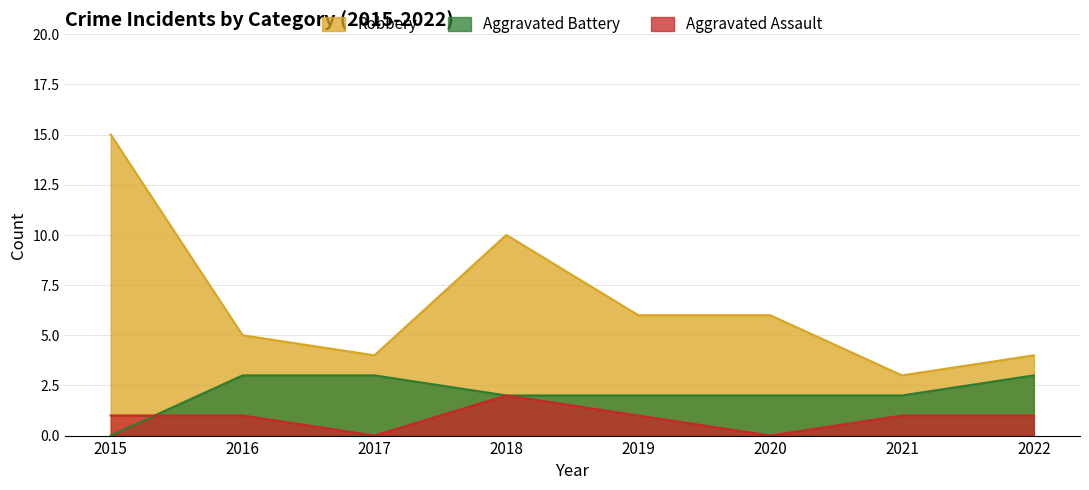

True or false: Aggravated Battery and Robbery intersect in this chart.

False